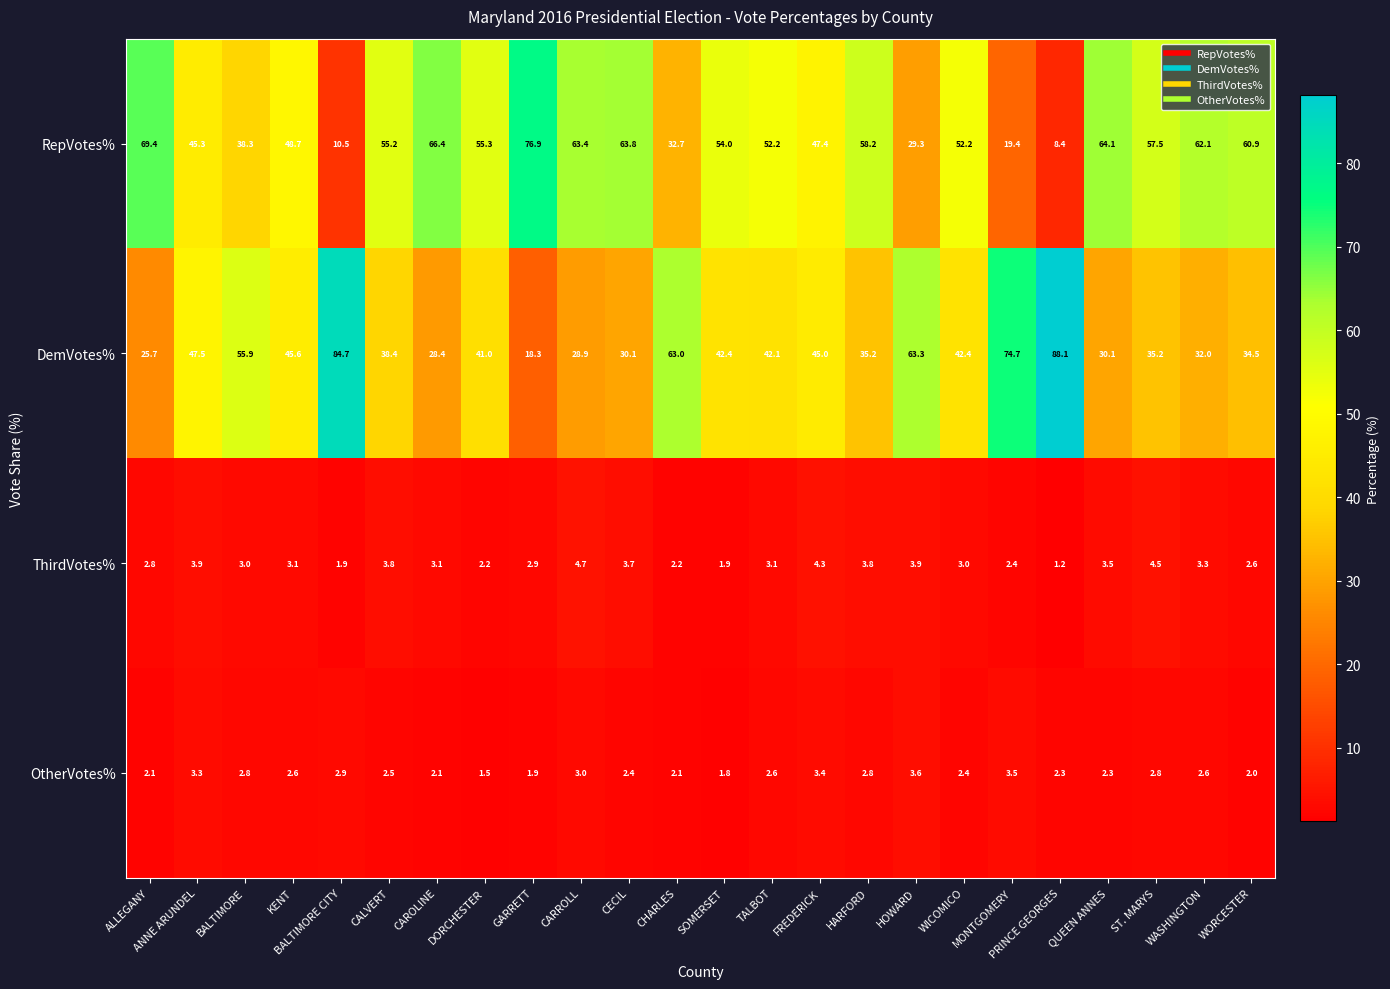

Is it true that ThirdVotes% equals 2.2 at CHARLES?

True